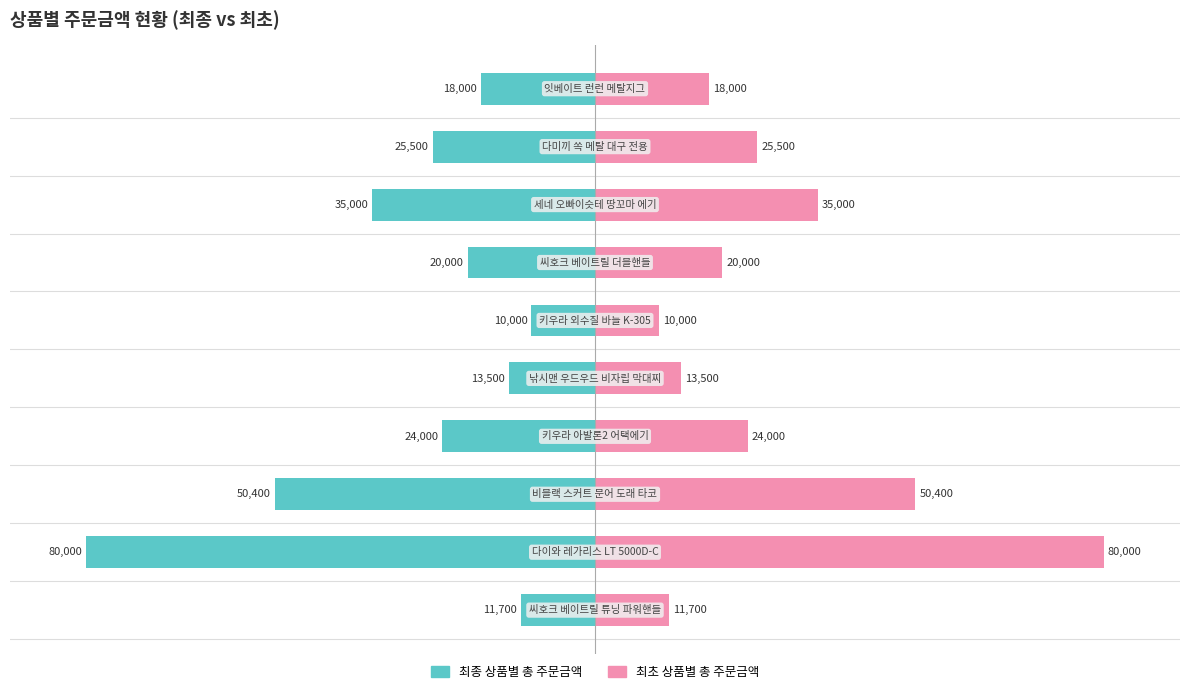

Which series changed the most between 1 and 2?

최종 상품별 총 주문금액